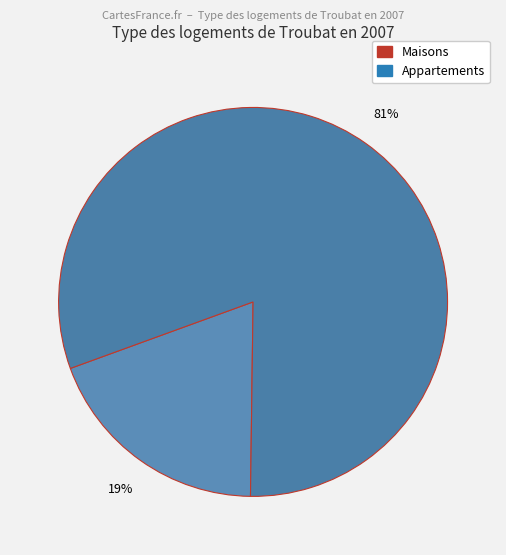

How many segments does this pie chart have?

2